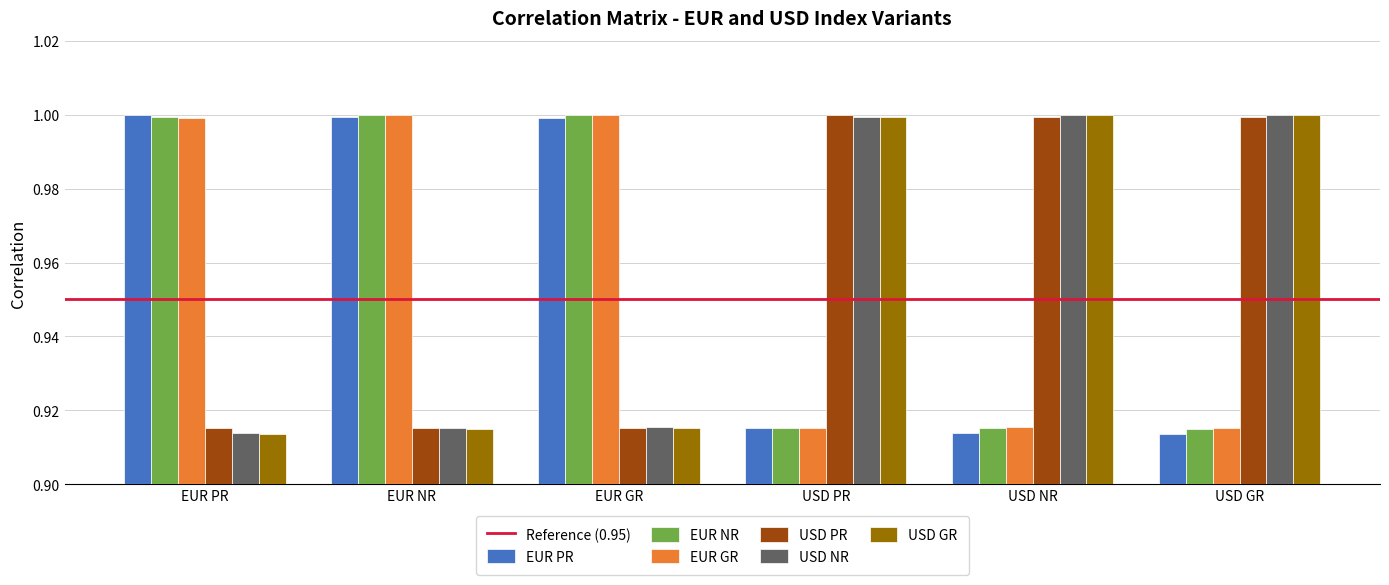

What is the average value of the USD PR series?

1.0